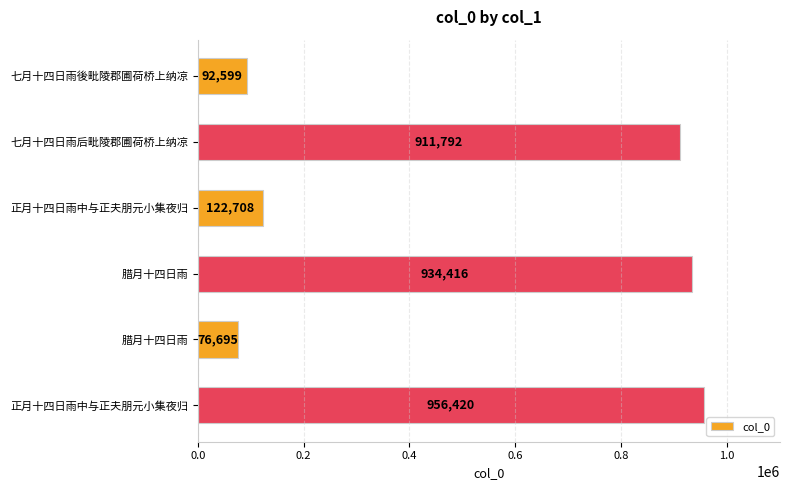

Count the number of data series in this chart.

1